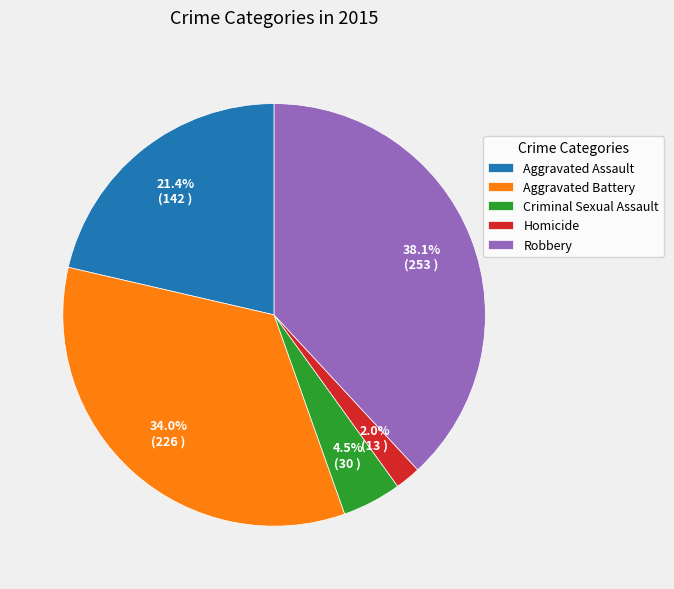

Which has a higher value, Aggravated Battery or Robbery?

Robbery